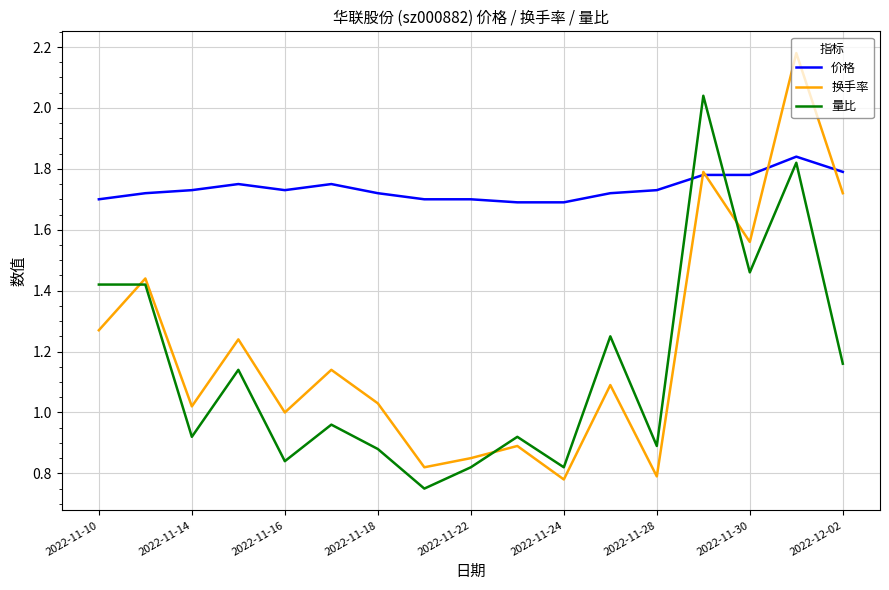

True or false: 量比 and 价格 intersect in this chart.

True